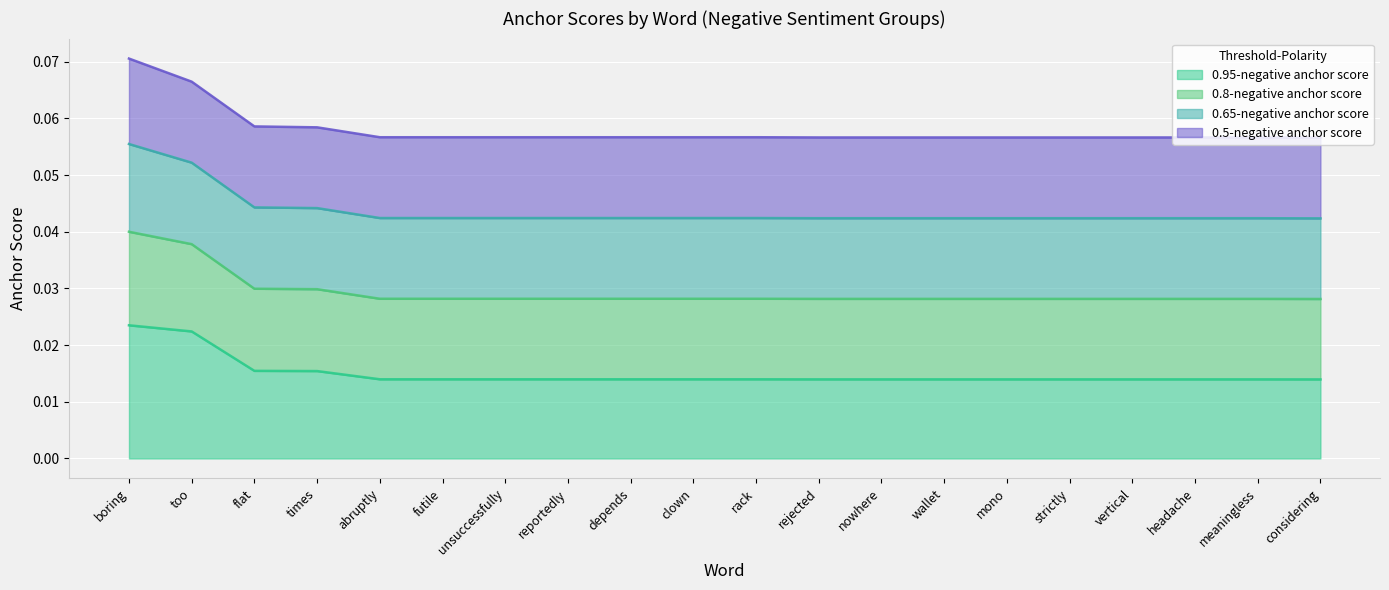

The 0.8-negative anchor score series shows 0.1 at depends. True or false?

False